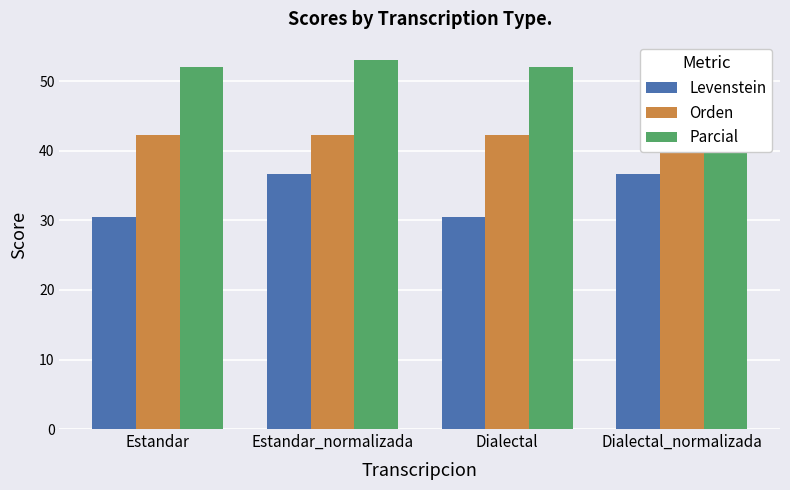

Rank the categories by Parcial value from lowest to highest.

Estandar, Dialectal, Estandar_normalizada, Dialectal_normalizada